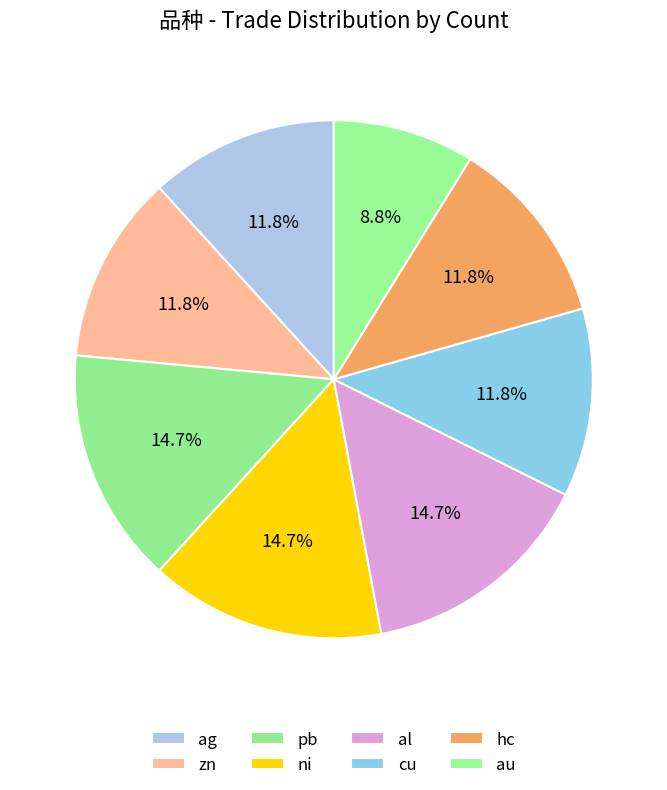

How many segments does this pie chart have?

8